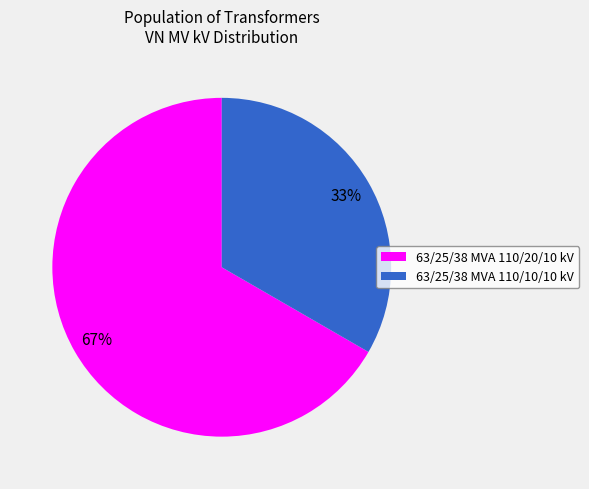

What percentage is the 63/25/38 MVA 110/10/10 kV slice, to the nearest percent?

33%